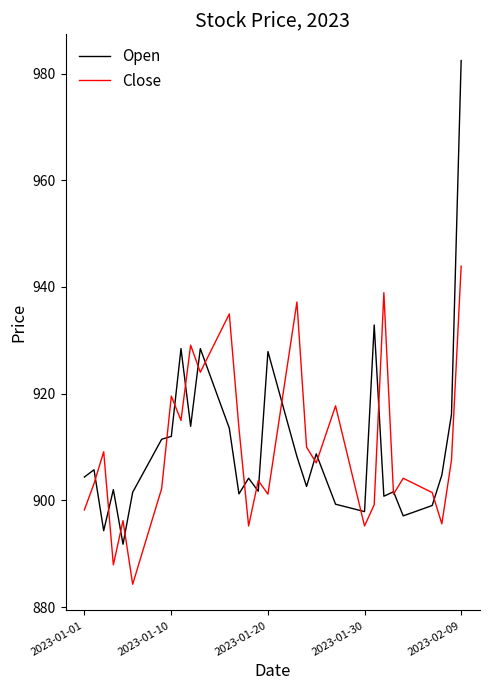

What is the minimum value shown in the chart?

884.3